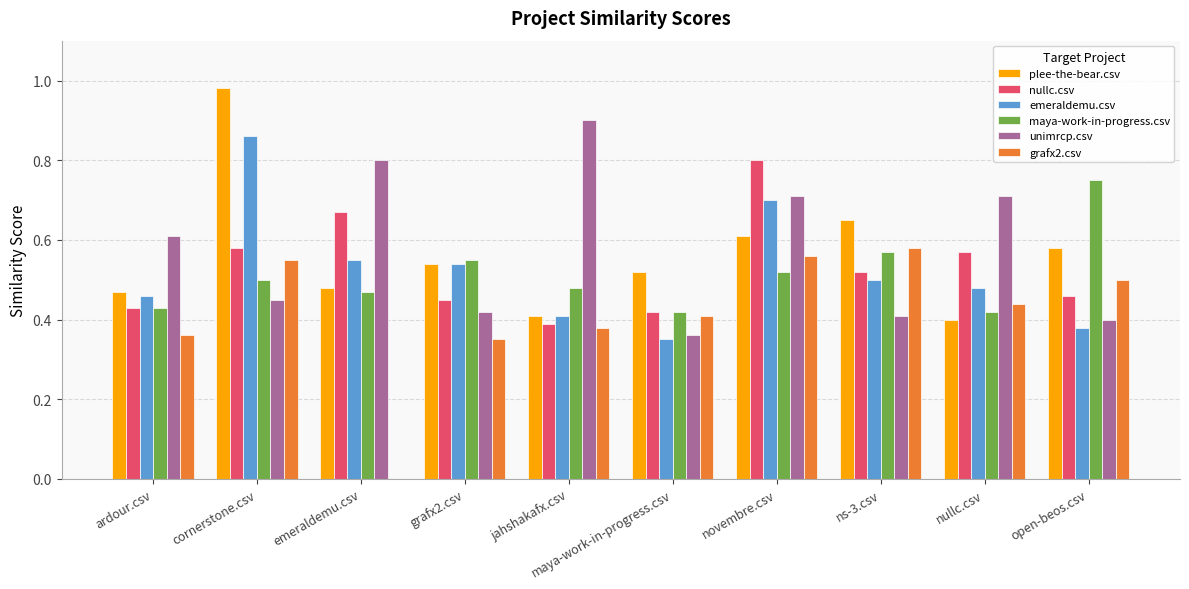

Is it true that emeraldemu.csv equals 0.6 at jahshakafx.csv?

False